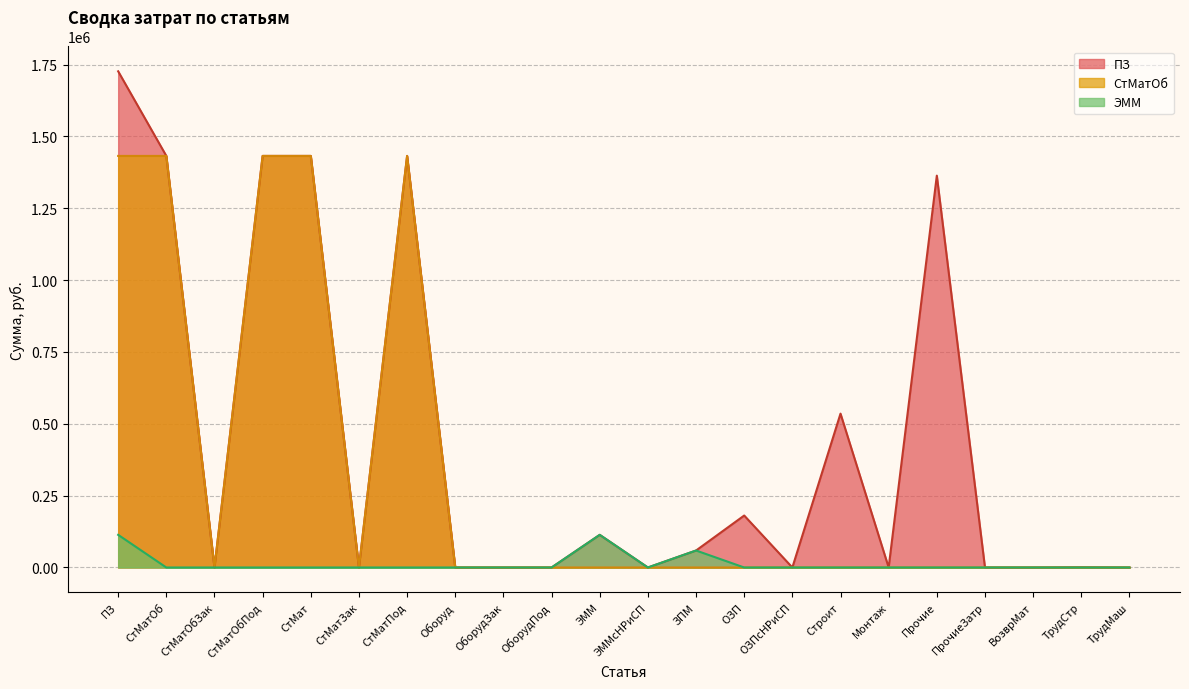

Where is ПЗ nearest to the value 863280?

Строит